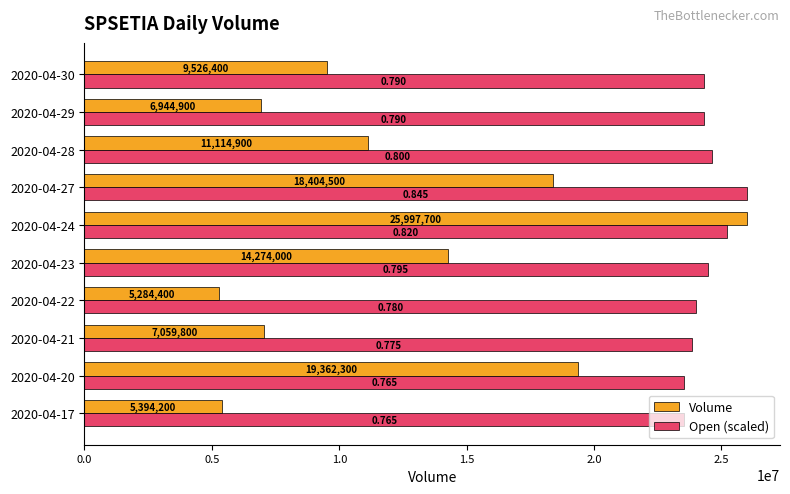

List the series in order of their overall mean, highest first.

Open (scaled), Volume